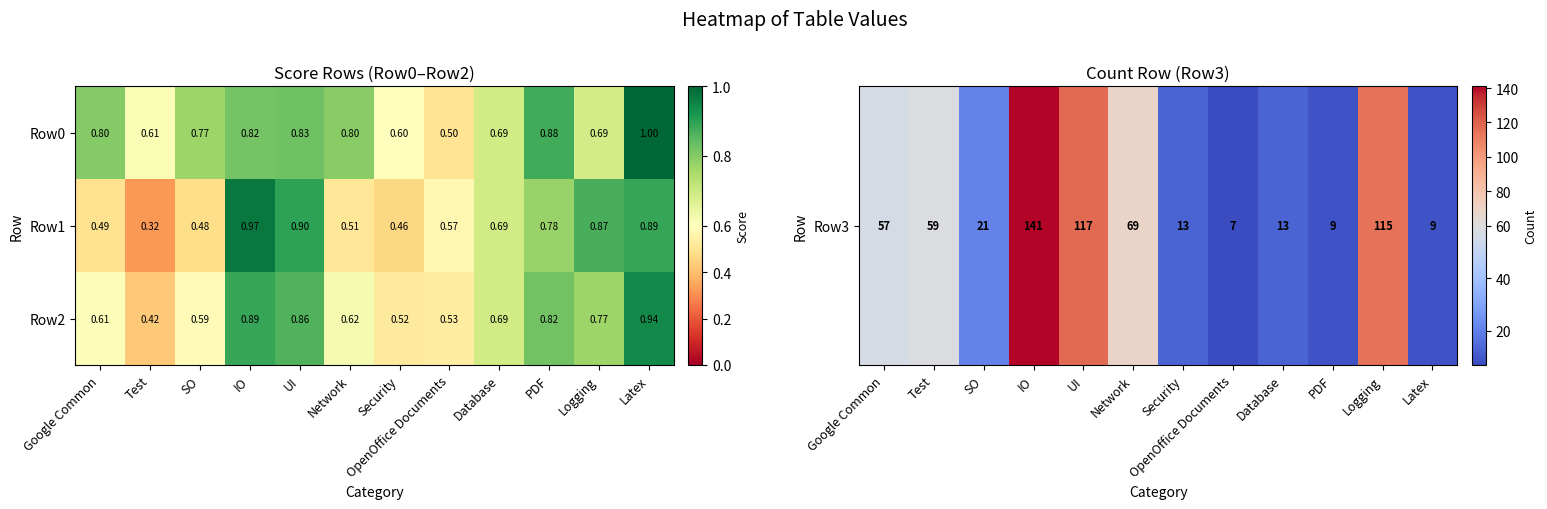

Which series has the largest total across all categories?

Row0